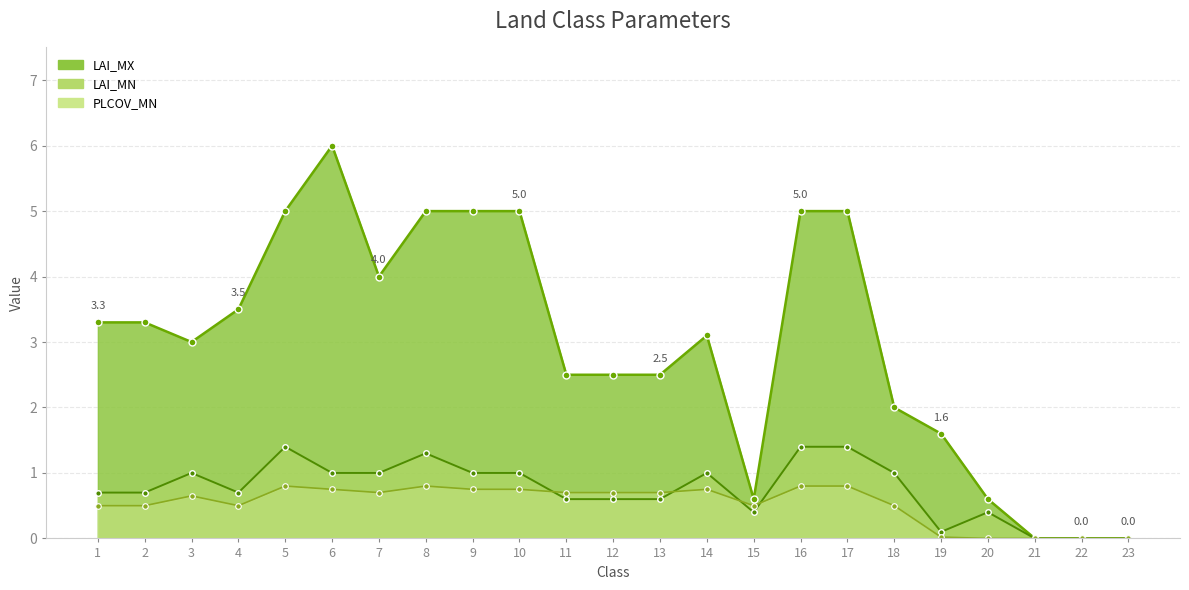

Between 3 and 17, which series saw the biggest shift?

LAI_MX_line